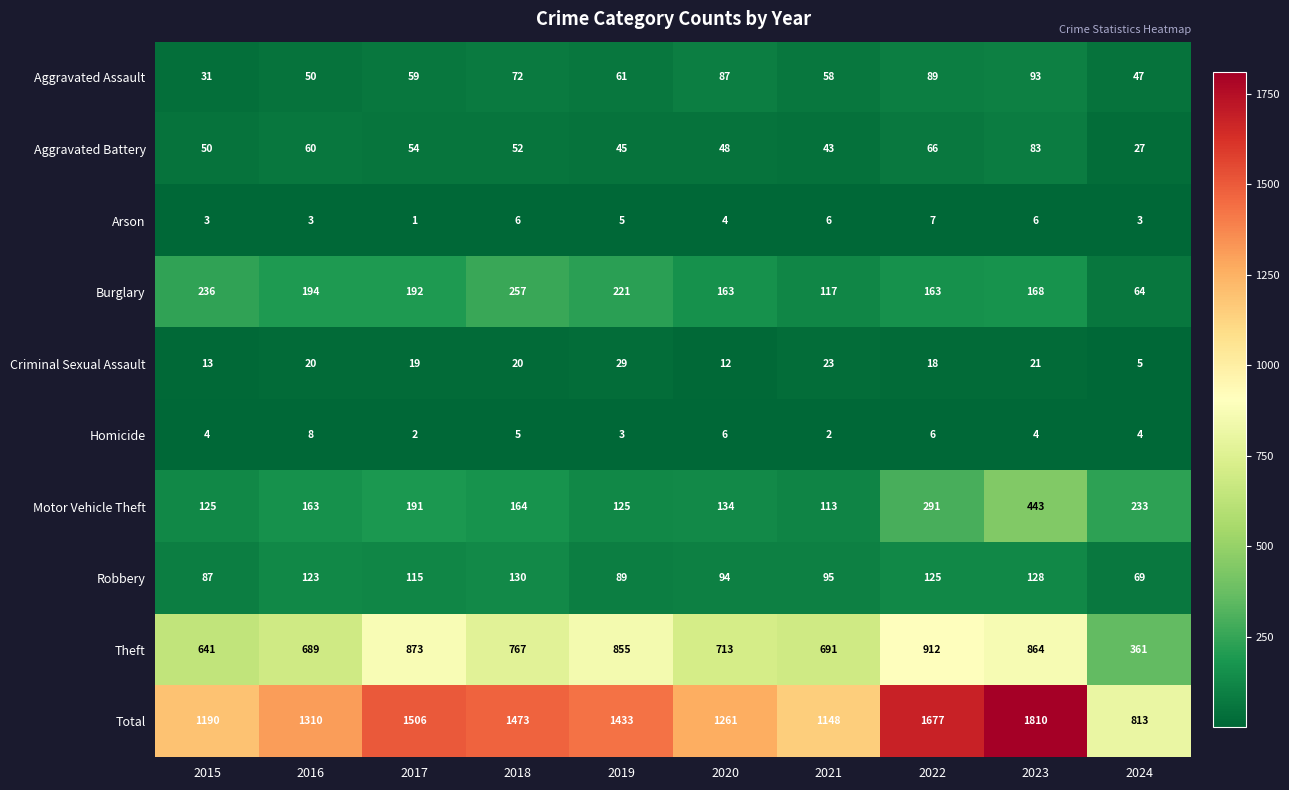

At 2016, list the series in order from largest to smallest.

Total, Theft, Burglary, Motor Vehicle Theft, Robbery, Aggravated Battery, Aggravated Assault, Criminal Sexual Assault, Homicide, Arson